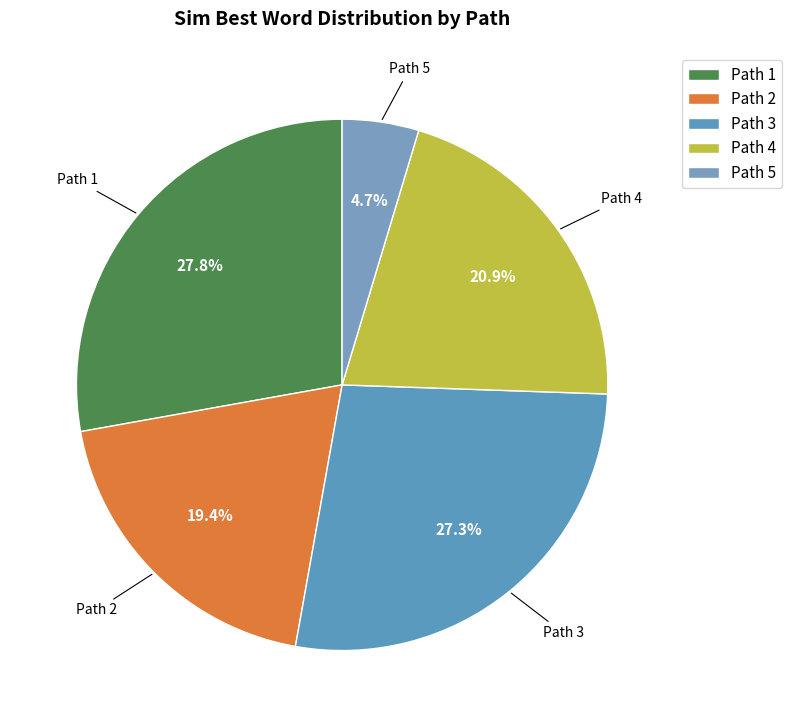

How many segments does this pie chart have?

5